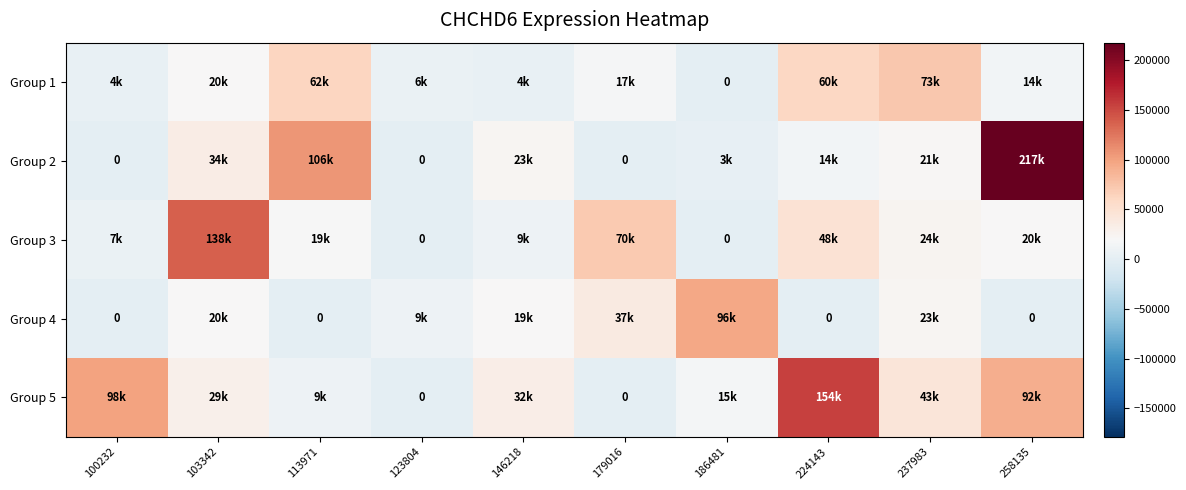

What is the total value across all series at 113971?

198341